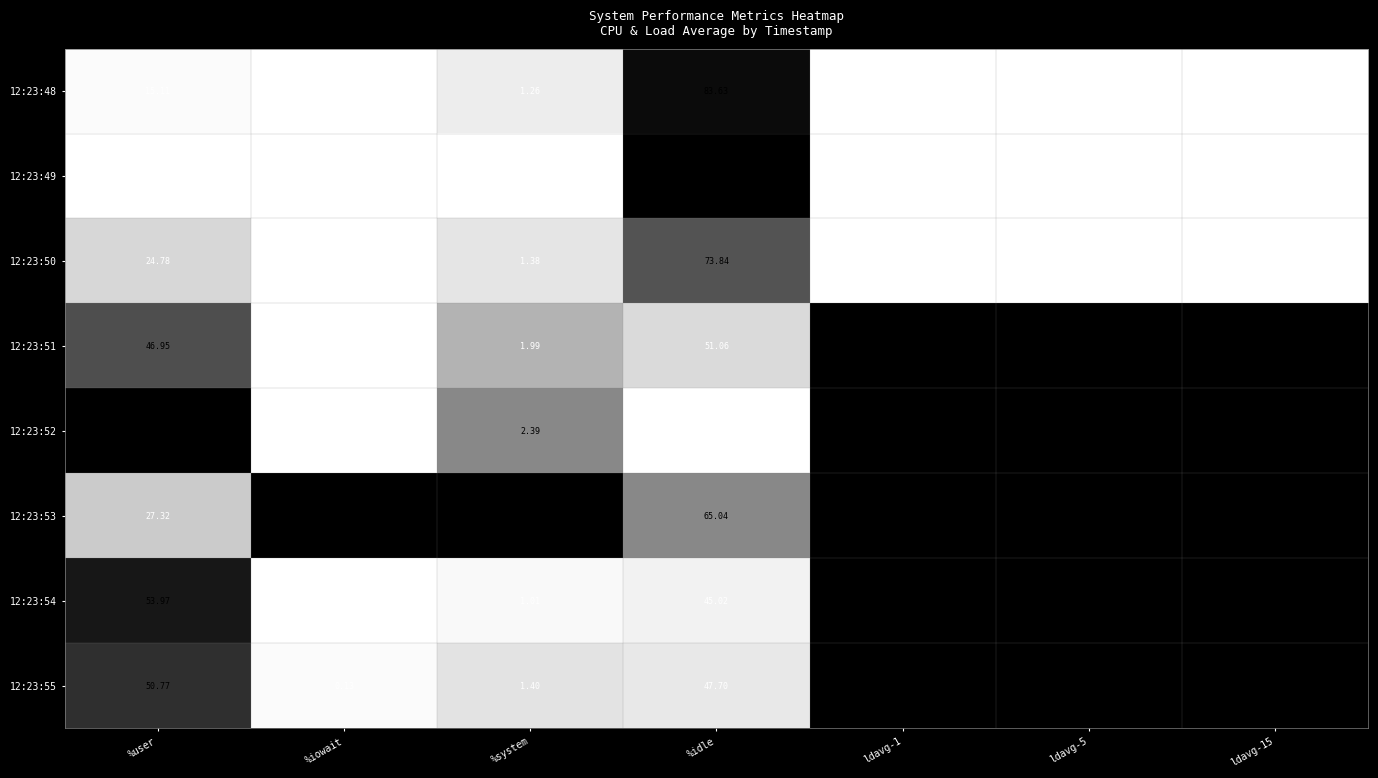

Count the number of data series in this chart.

8